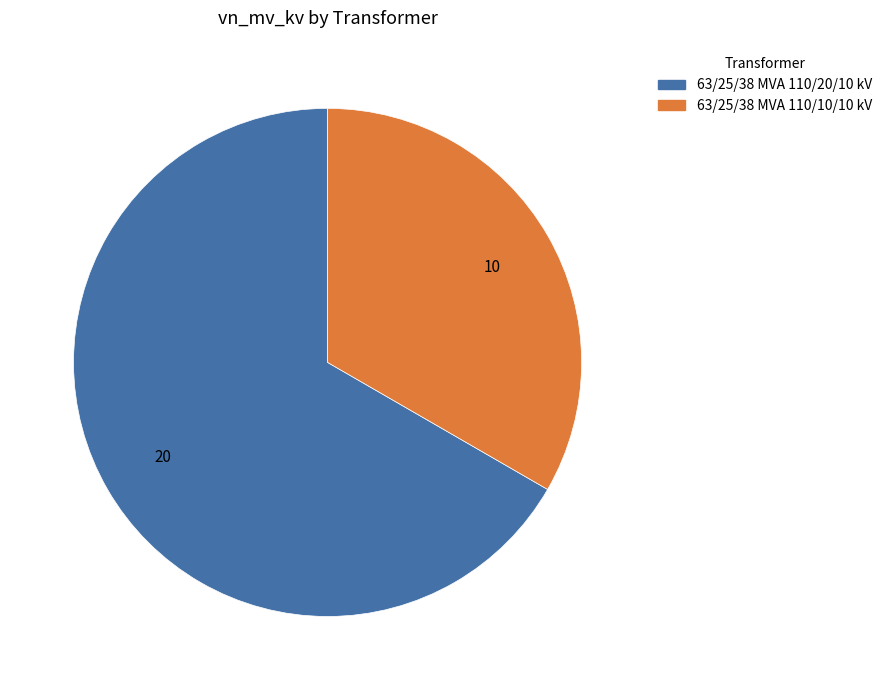

Count the number of slices in the pie.

2